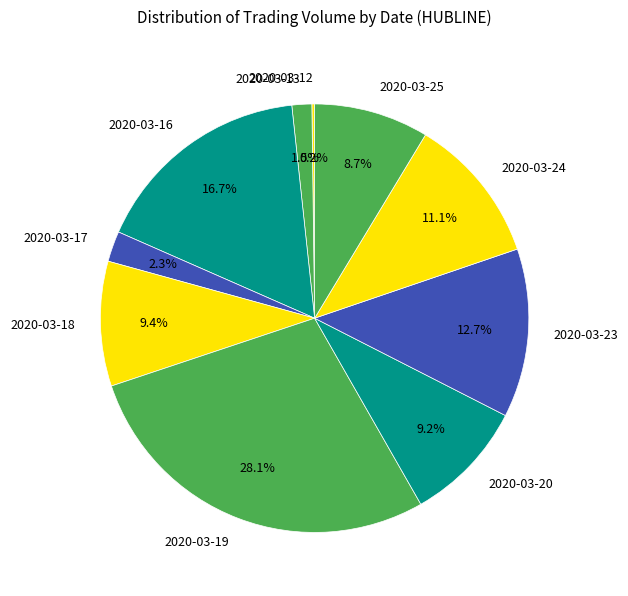

Is the sum of 2020-03-18 and 2020-03-23 greater than half?

No